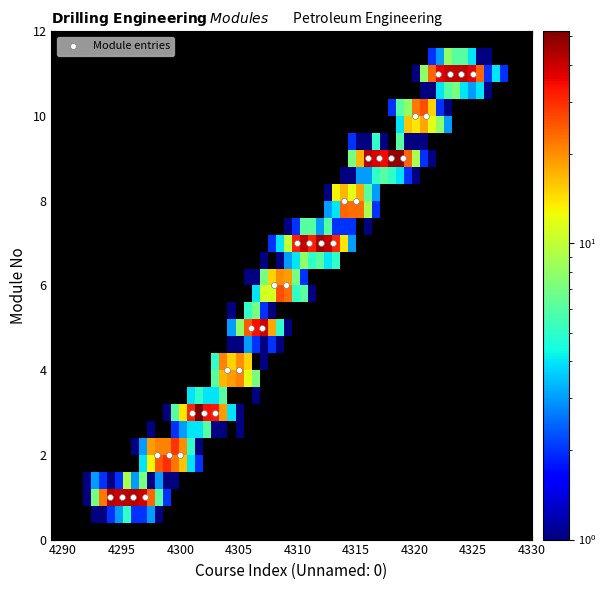

What is the range of Y values (max minus min)?

10